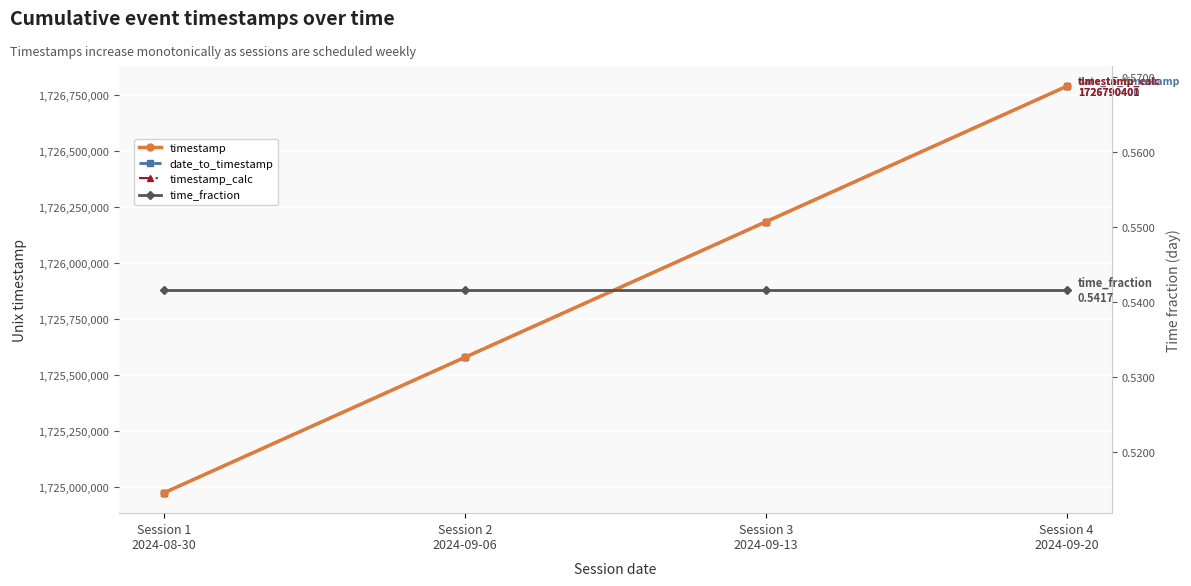

True or false: time_fraction has more than 2 interior local peaks.

False